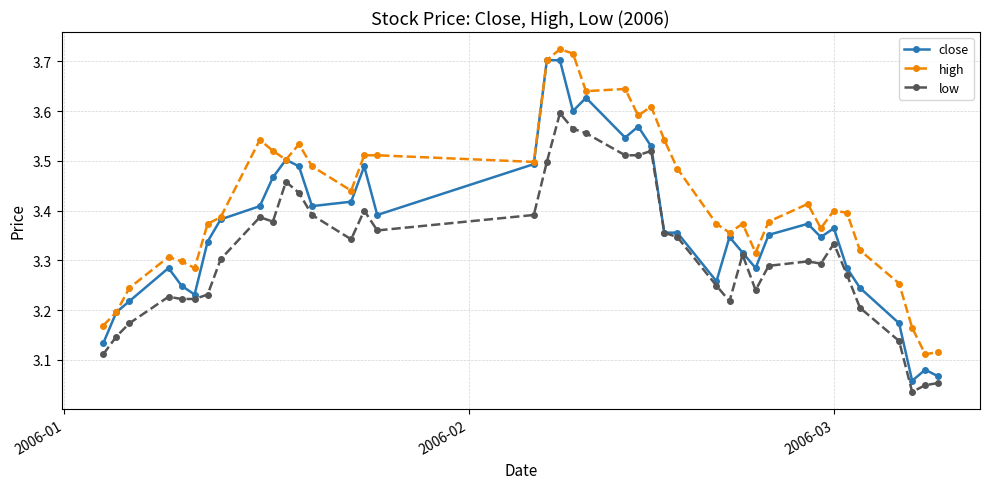

True or false: low and high intersect in this chart.

False